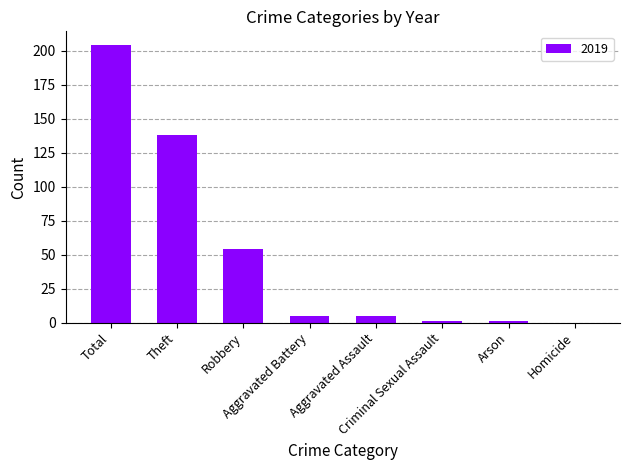

What is the greatest value displayed?

204